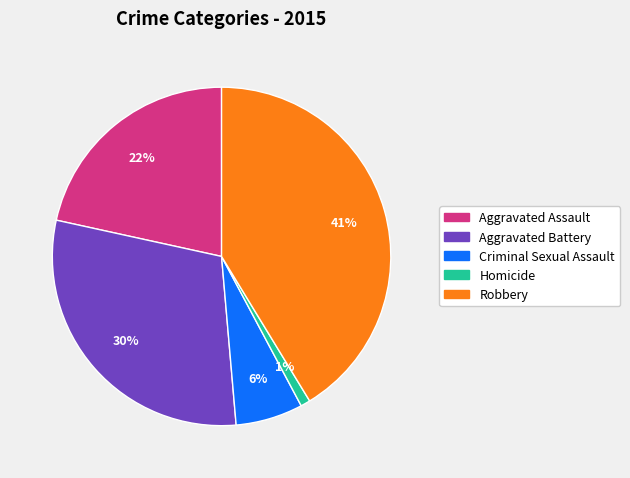

Count the number of slices in the pie.

5